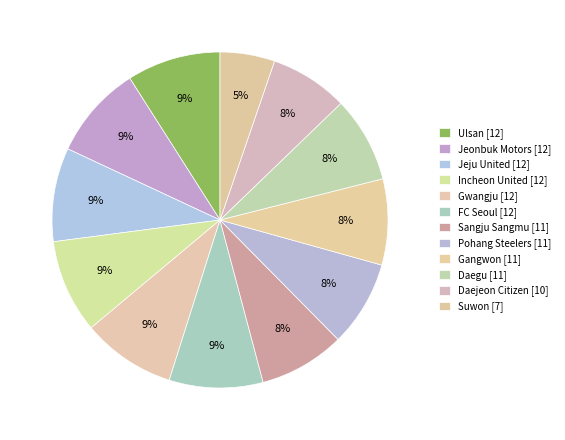

How many slices are in this pie chart?

12